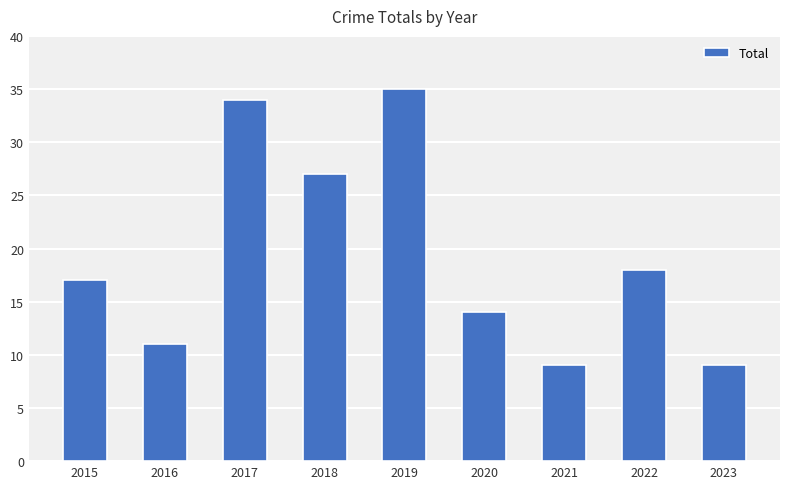

The chart shows a value of 19 at 2016. True or false?

False